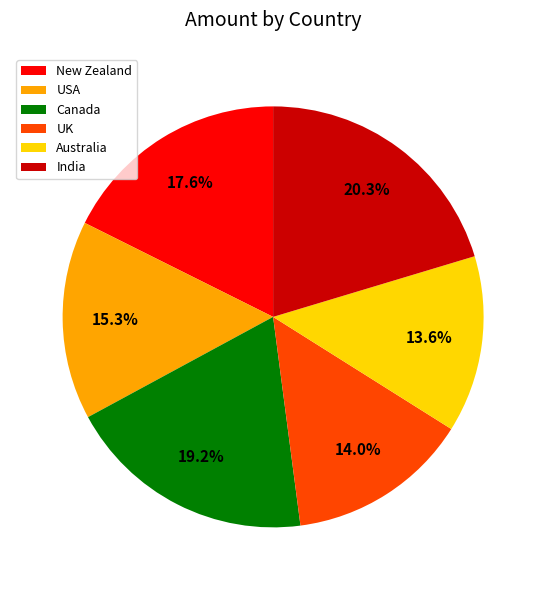

Does any single category account for the majority?

No